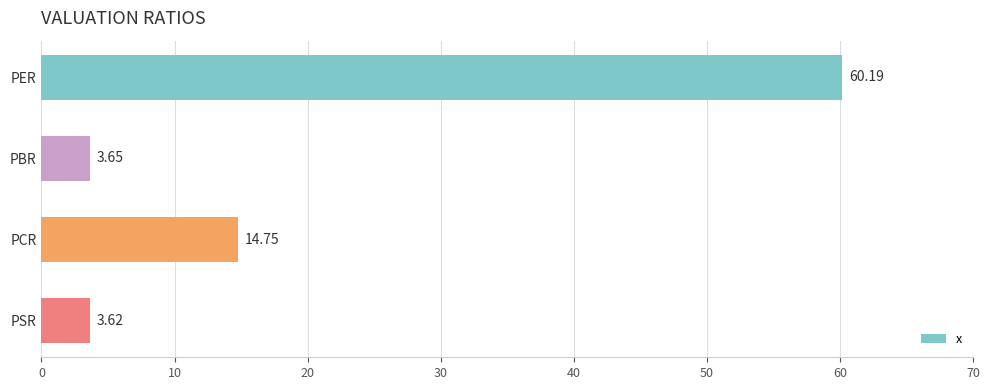

Rank the categories by value from lowest to highest.

PSR, PBR, PCR, PER